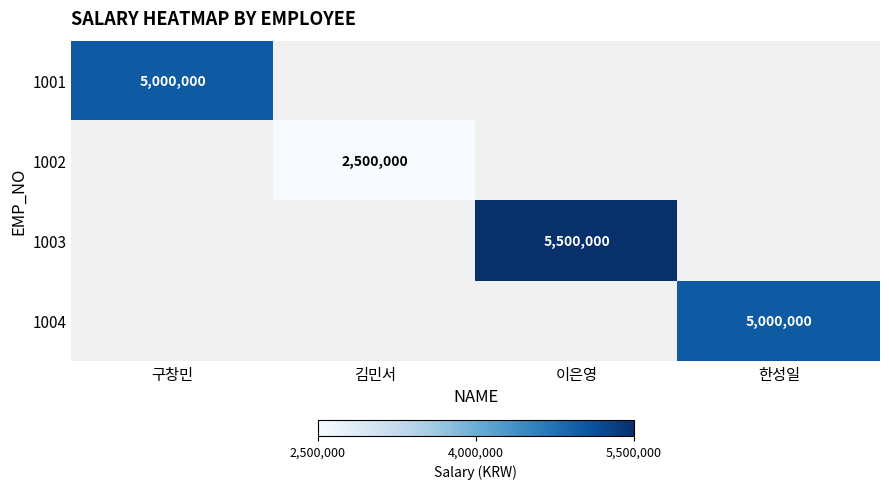

Is it true that 1003 equals 2828120 at 이은영?

False